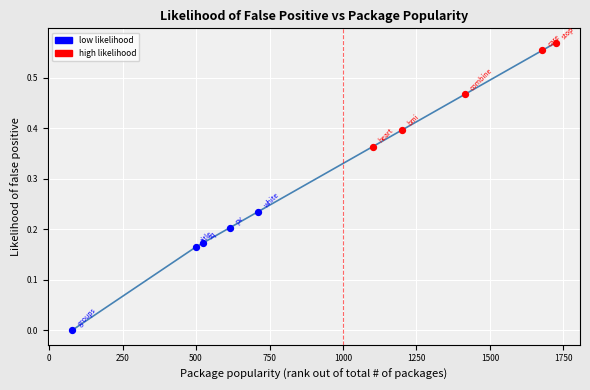

Is this an area chart (filled region under the line)?

No